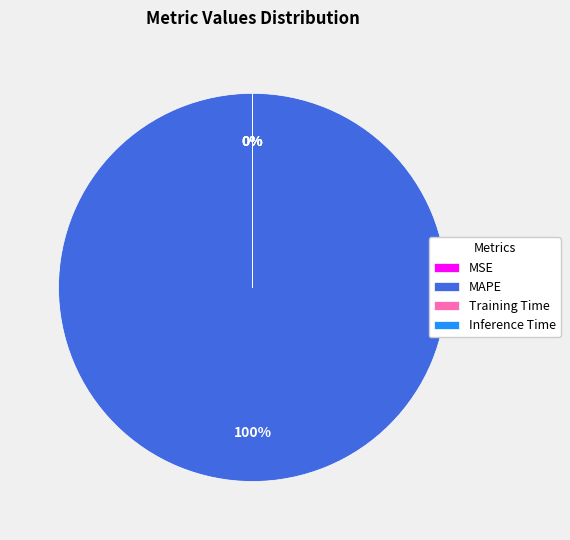

Is there any slice that represents more than half of the pie?

Yes